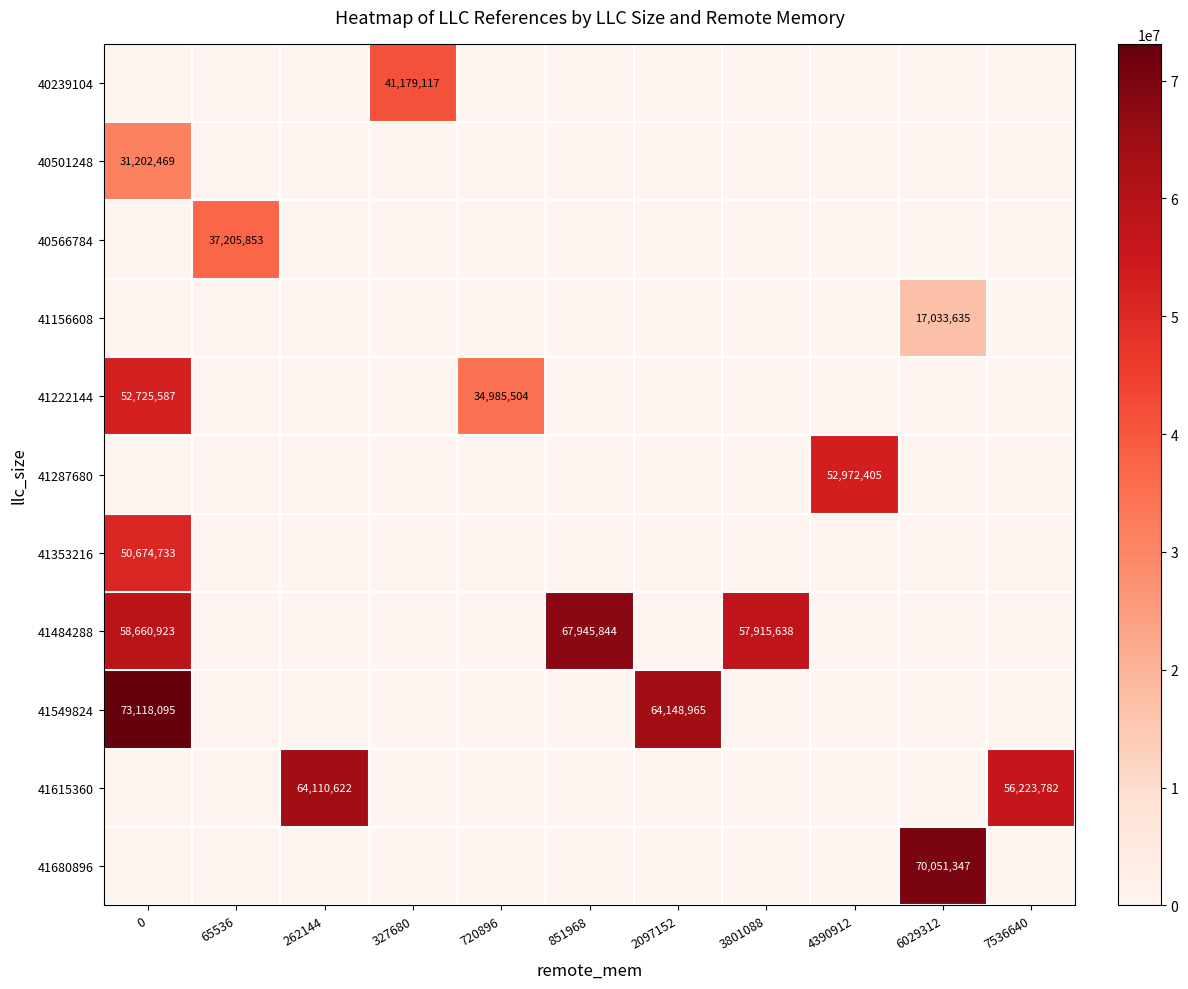

How many data points in 41222144 are above 0?

2